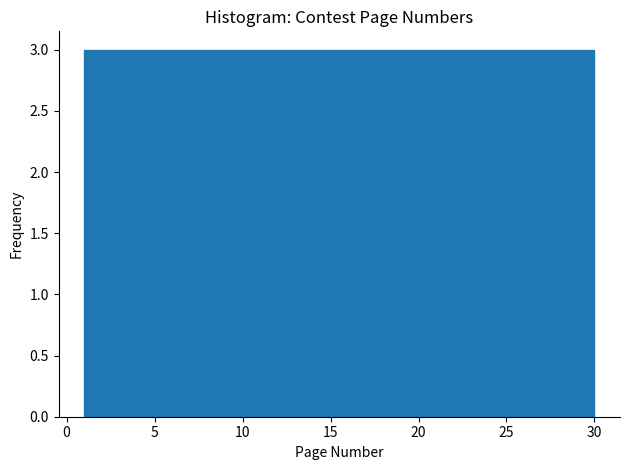

Reading left to right, list every bar in this chart as the range it spans on the x-axis followed by its height. Neither the bar edges nor the heights are printed on the chart, so give them approximately, as read against the axes.

1.0 to 3.9: 3
3.9 to 6.8: 3
6.8 to 9.7: 3
9.7 to 12.6: 3
12.6 to 15.5: 3
15.5 to 18.4: 3
18.4 to 21.3: 3
21.3 to 24.2: 3
24.2 to 27.1: 3
27.1 to 30.0: 3